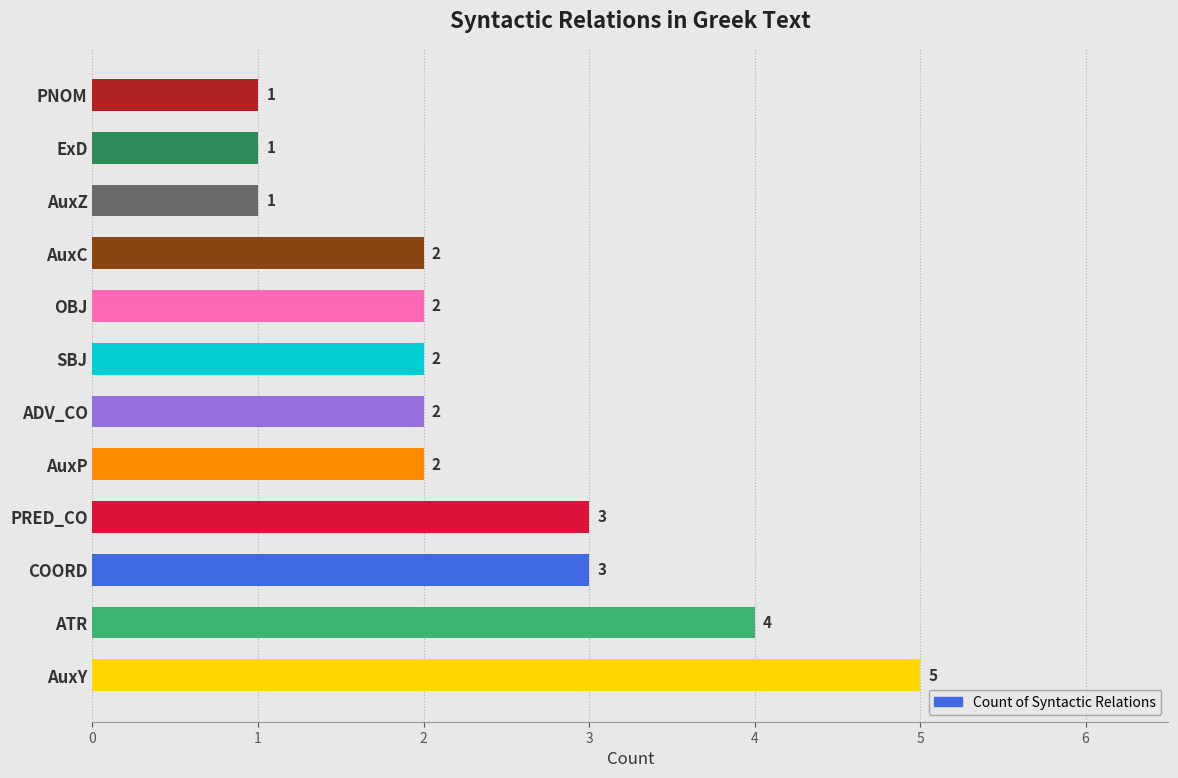

Which label corresponds to the largest value in the chart?

AuxY